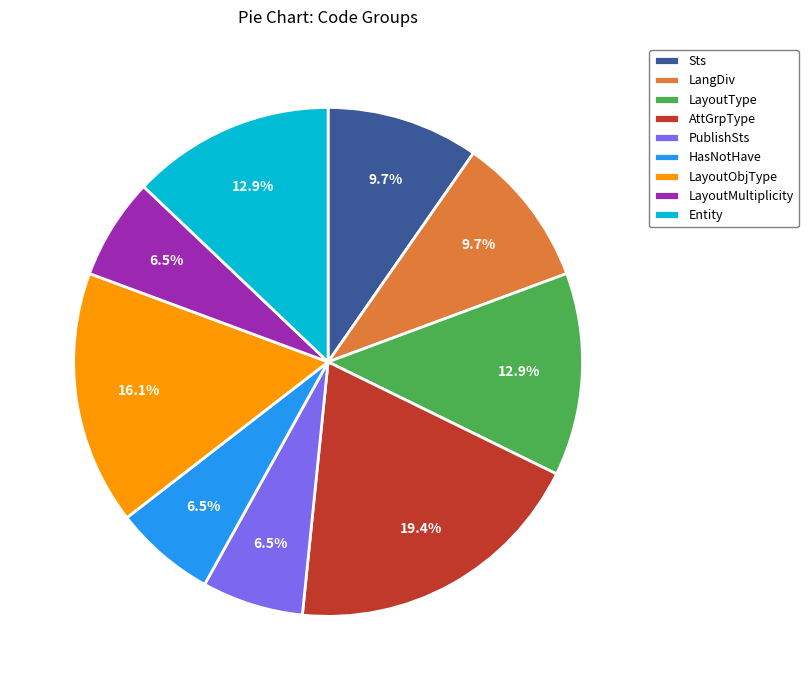

How many segments does this pie chart have?

9